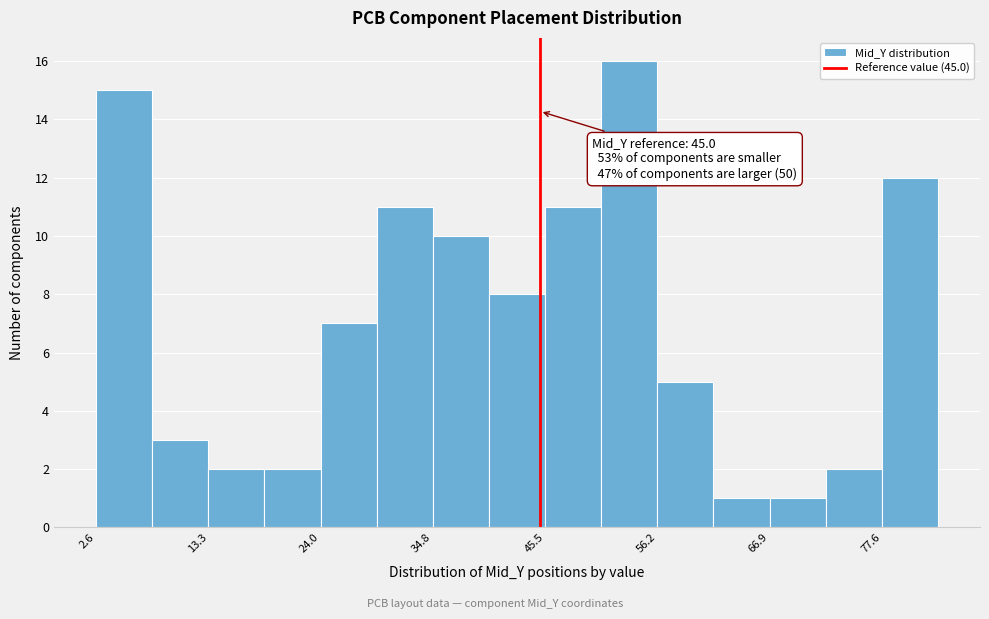

Around what value on the x-axis is the tallest bar? Give the approximate position of its centre, as read against the axis.

54